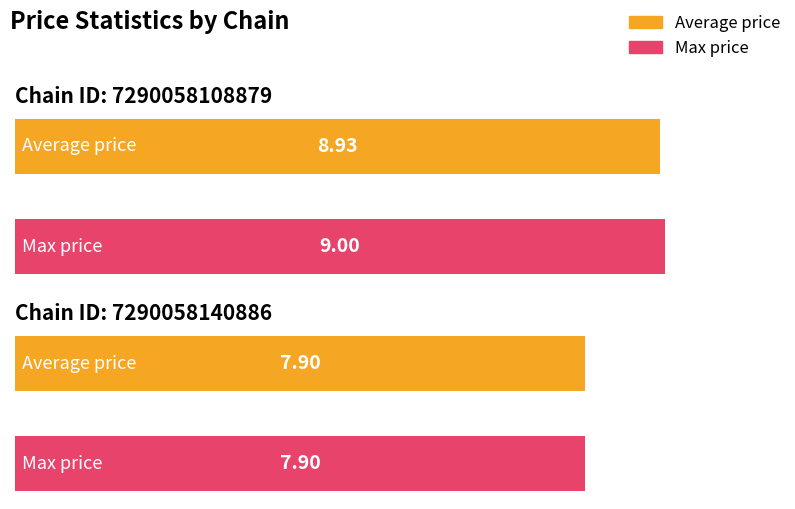

Which category has the lowest value across all series?

7290058140886